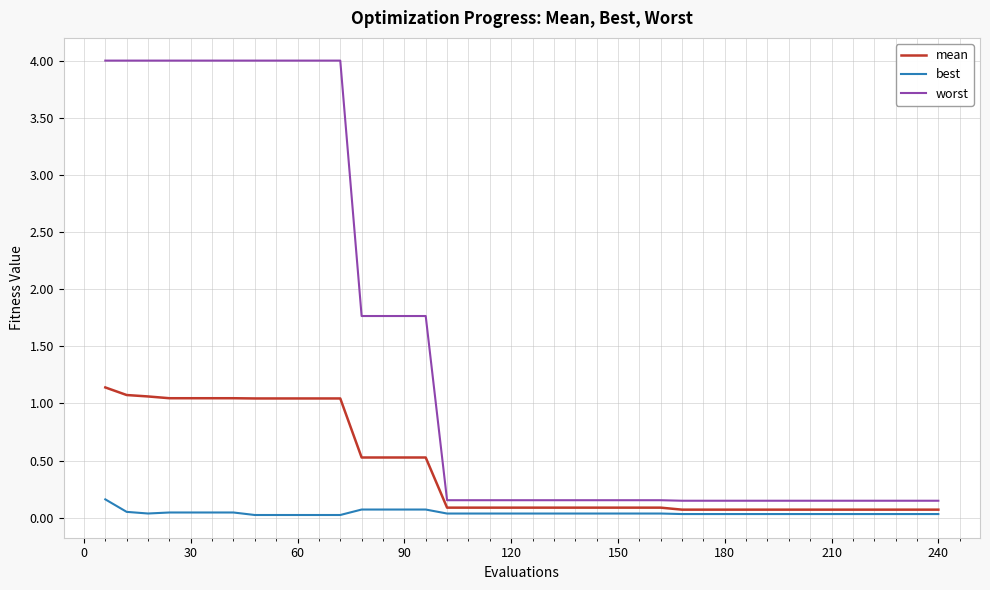

Which series has the largest total across all categories?

worst